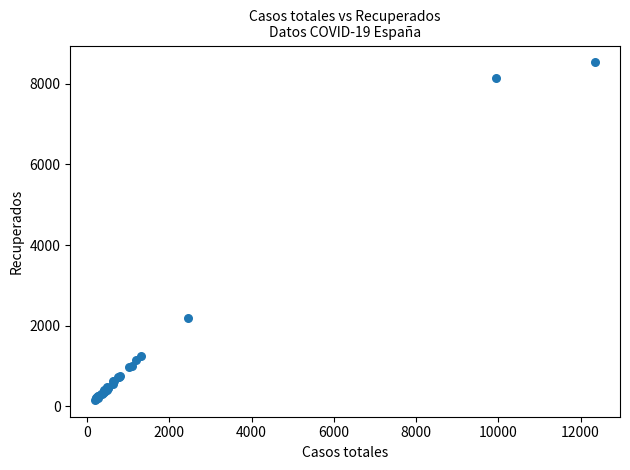

What Y value in the scatter plot is closest to 4344?

2196